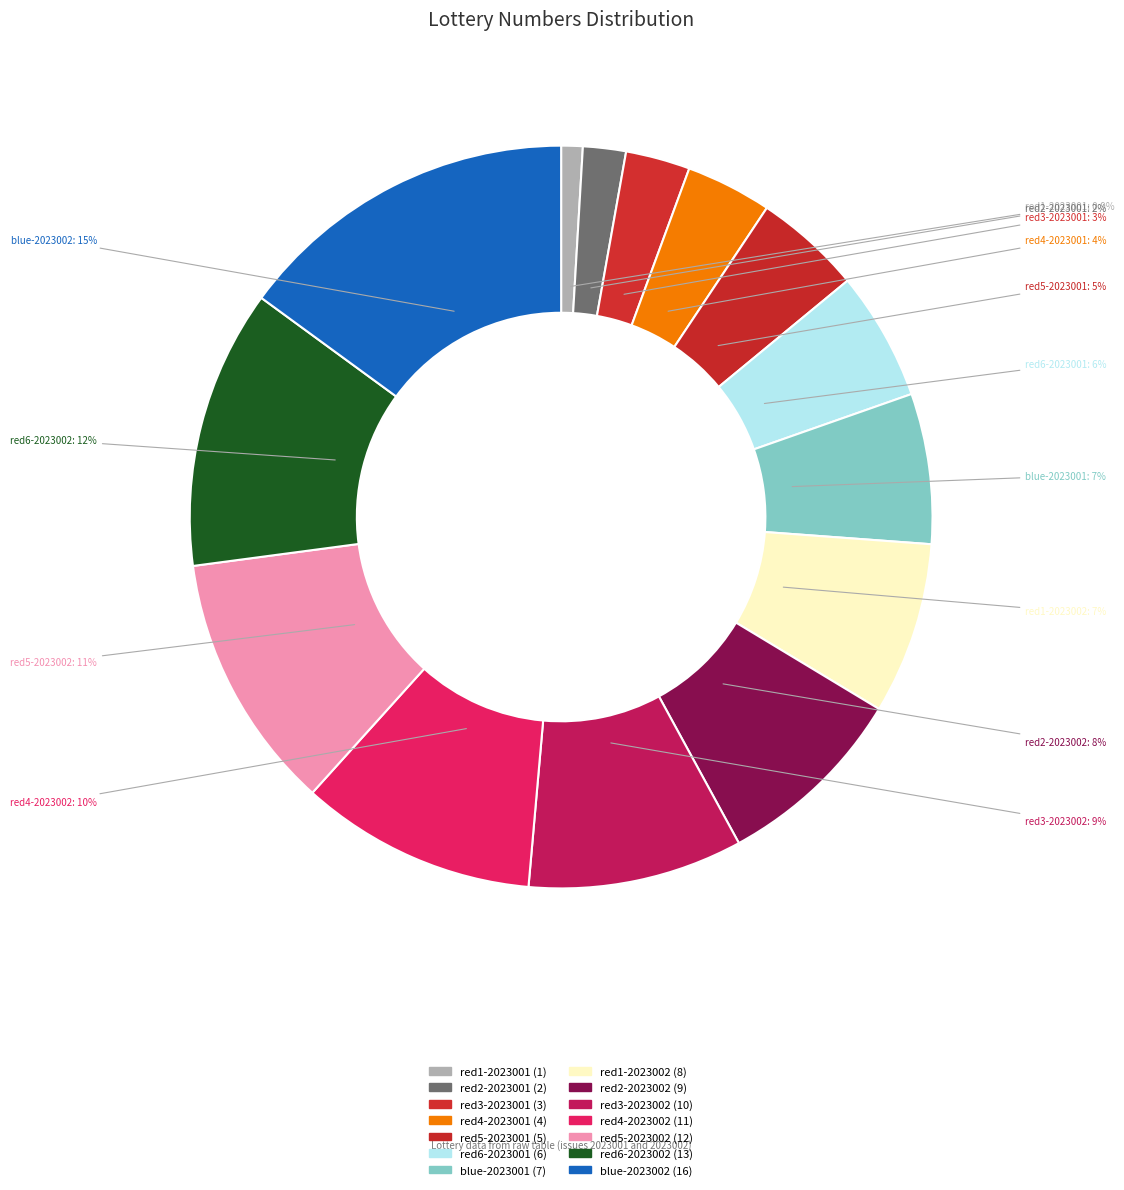

True or false: red4-2023002 accounts for 21% of the total.

False